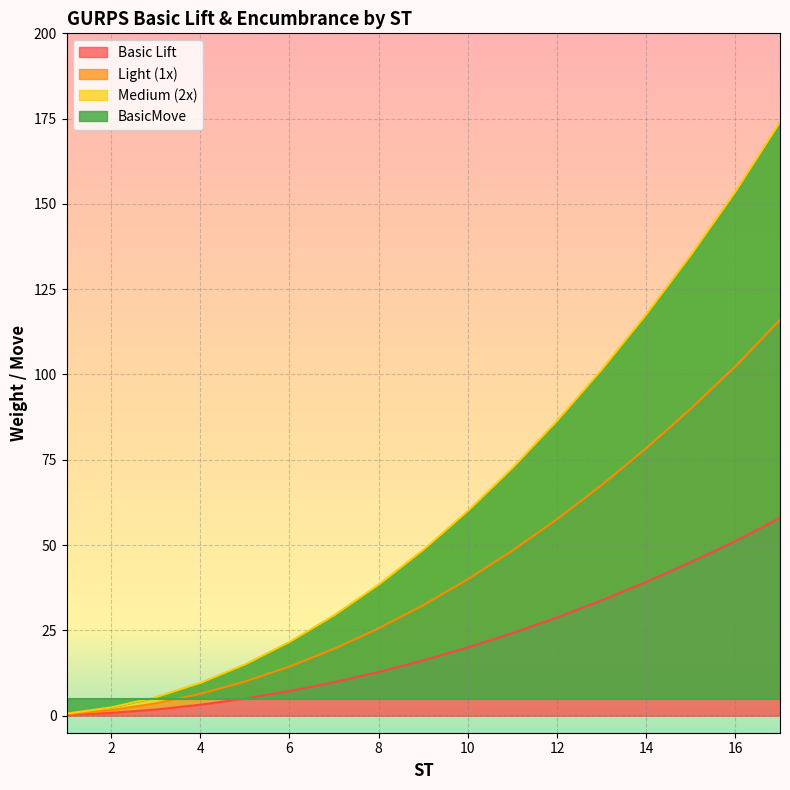

The value of Basic Lift at 10 is 20.0. True or false?

True